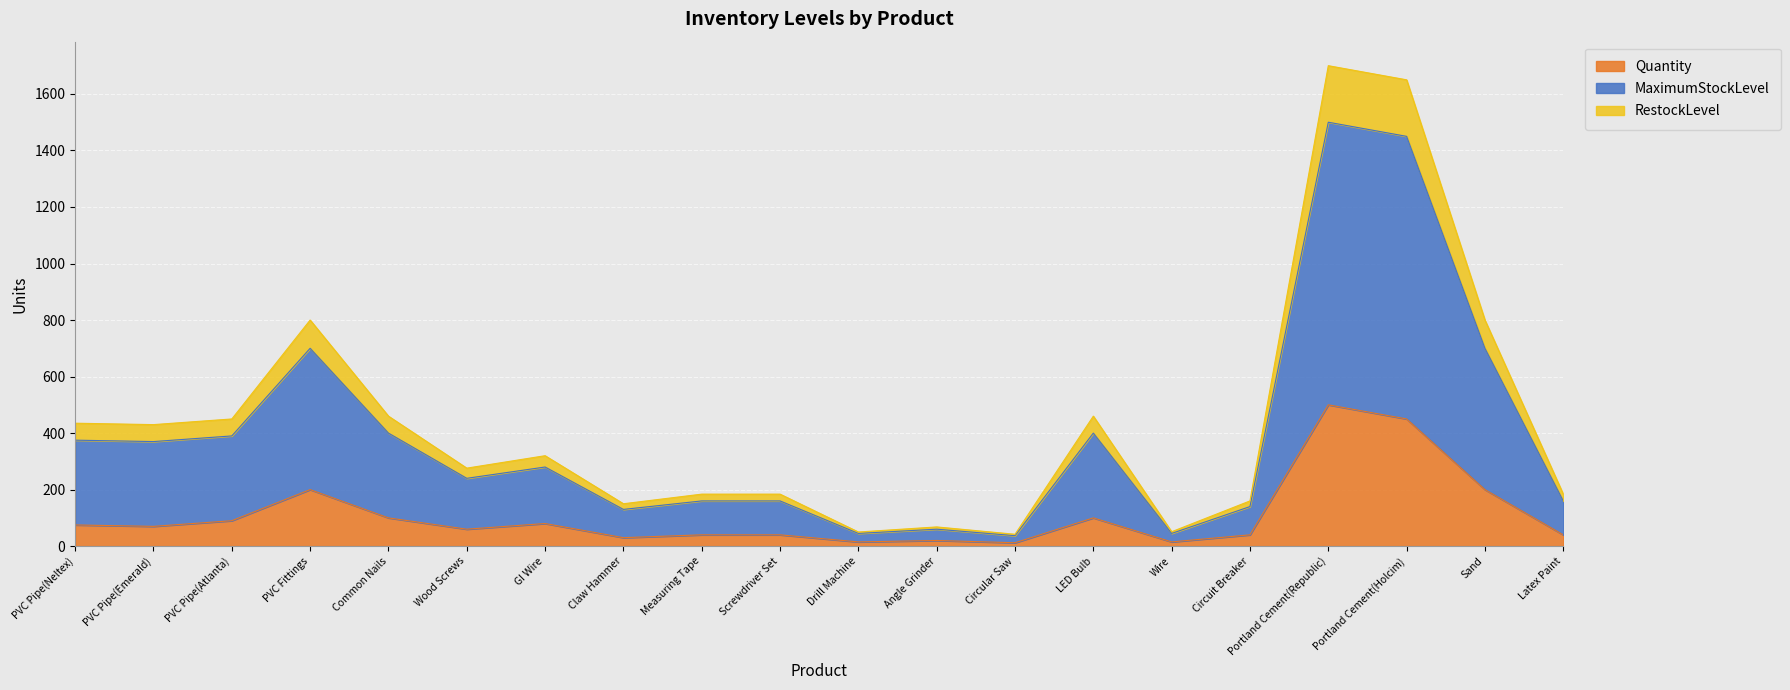

At which label is MaximumStockLevel closest to 871?

PVC Fittings